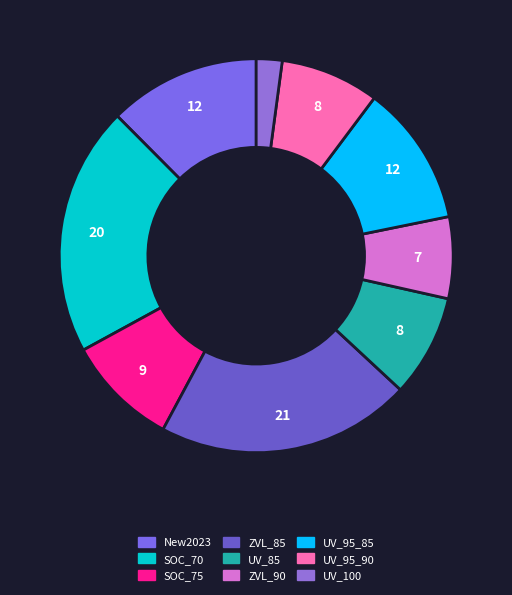

To the nearest percent, what is the average slice percentage?

11%